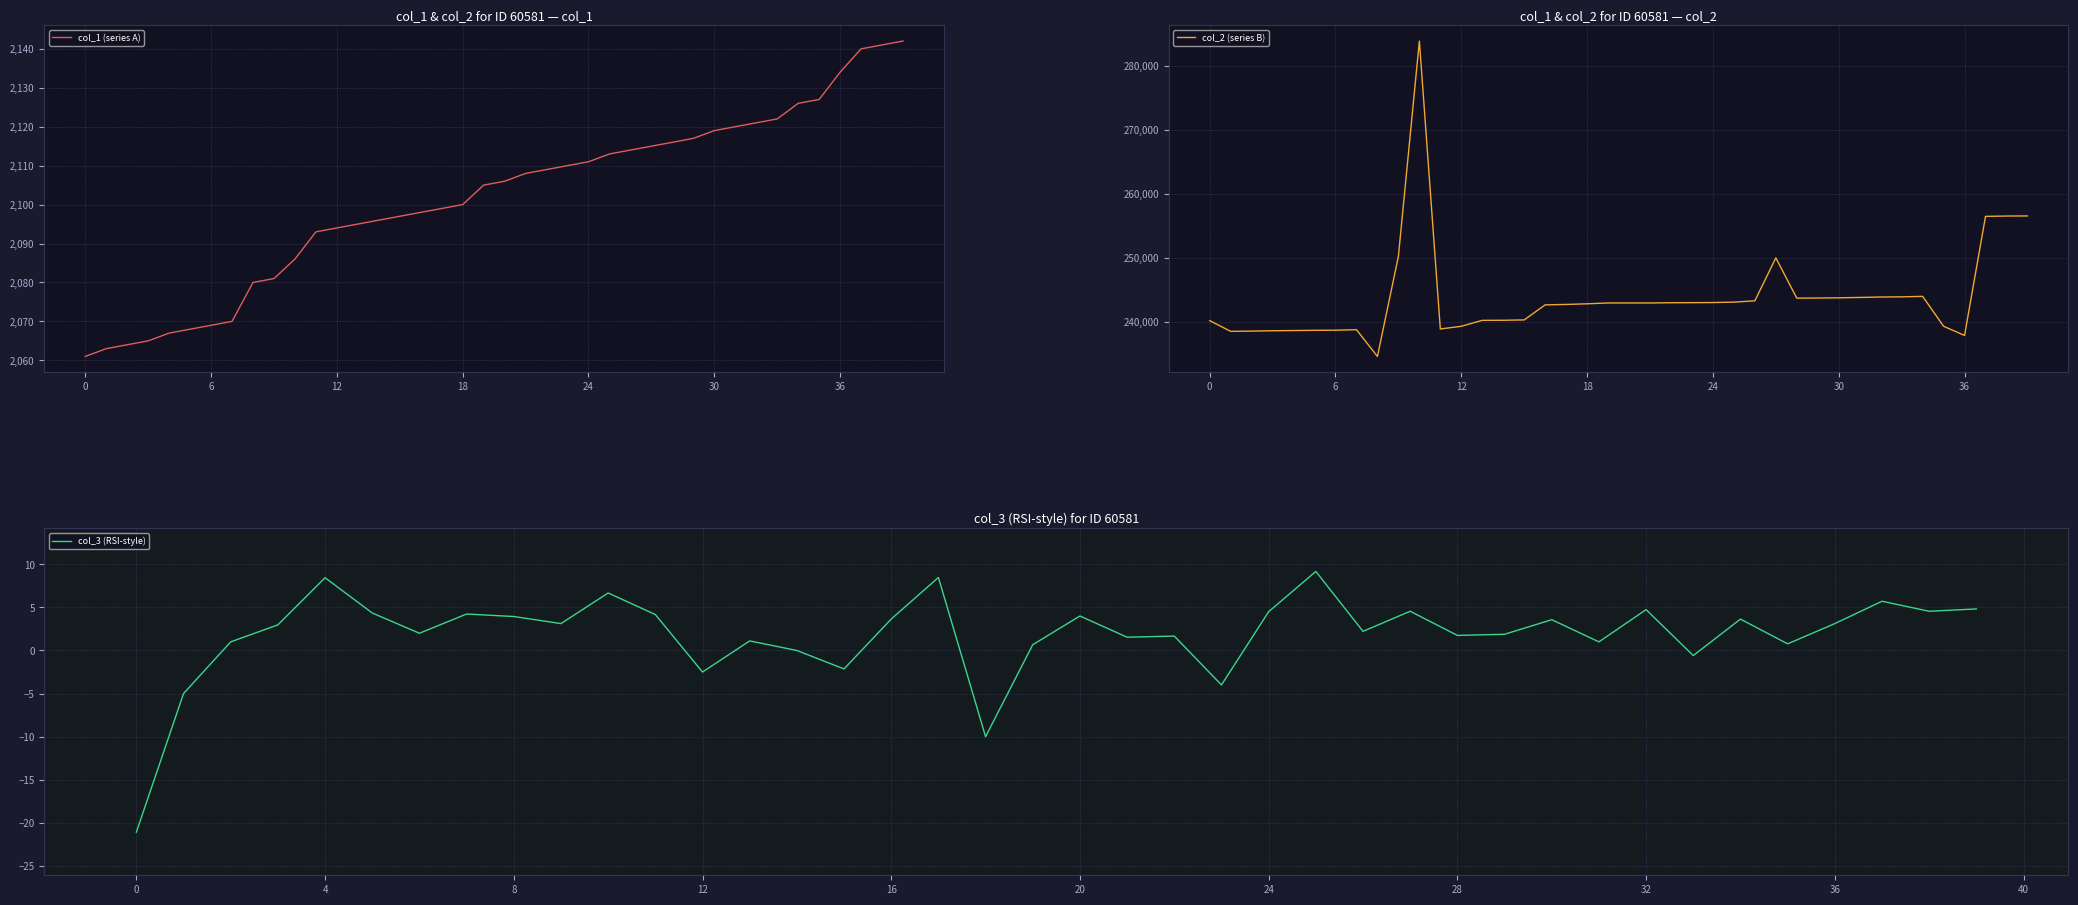

Which has a higher value, 13 or 12?

13